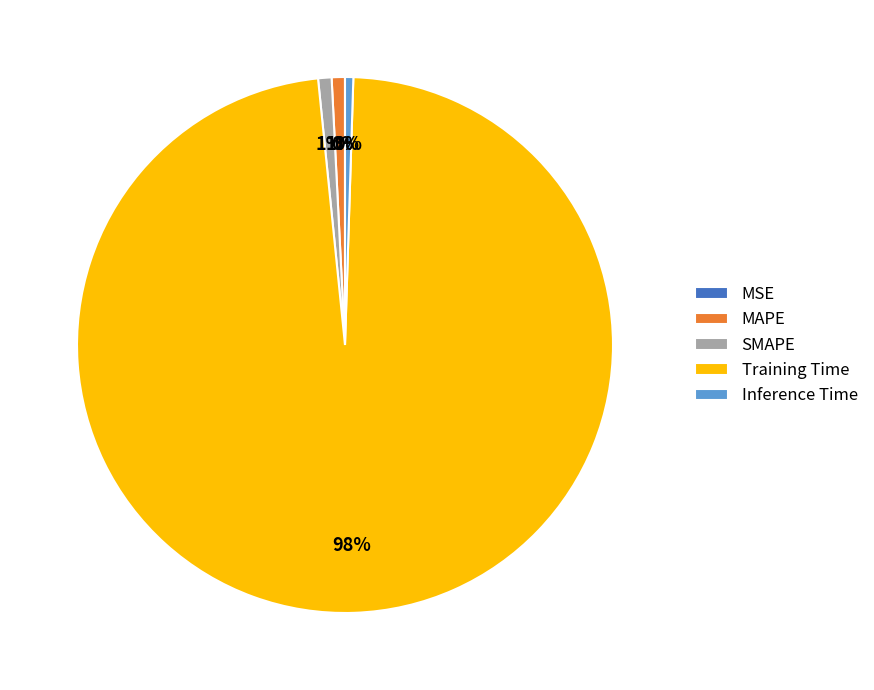

Does SMAPE account for over 50% of the chart?

No